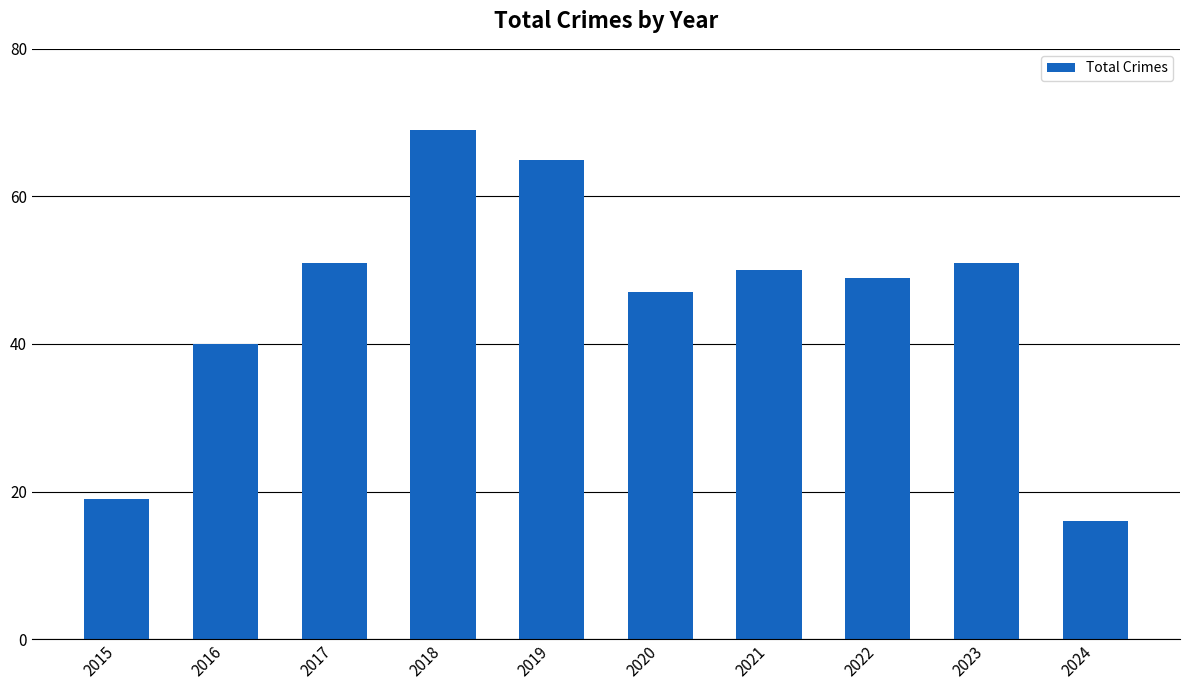

The chart shows a value of 83 at 2021. True or false?

False